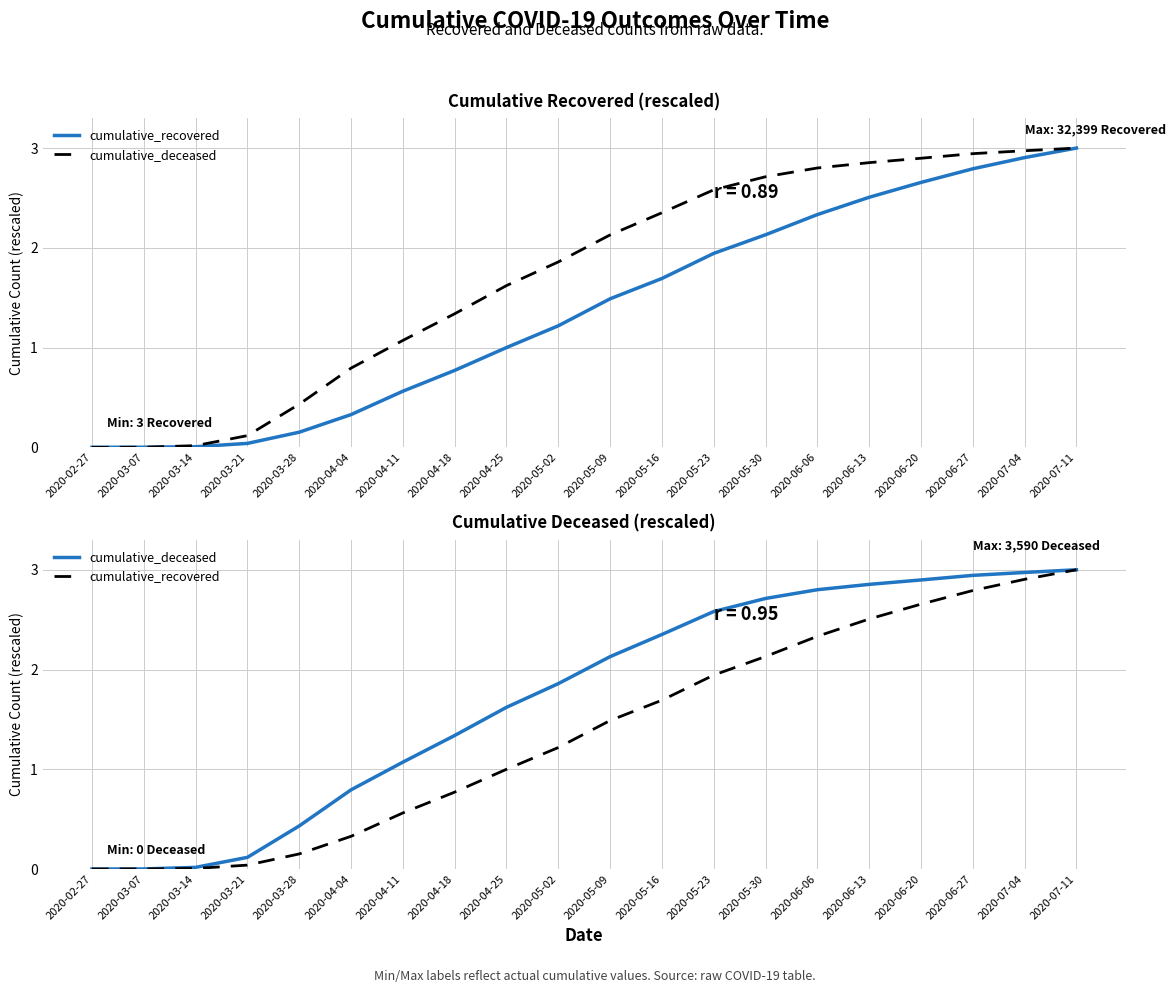

Where do cumulative_deceased and cumulative_recovered first cross each other?

2020-03-07 and 2020-03-14